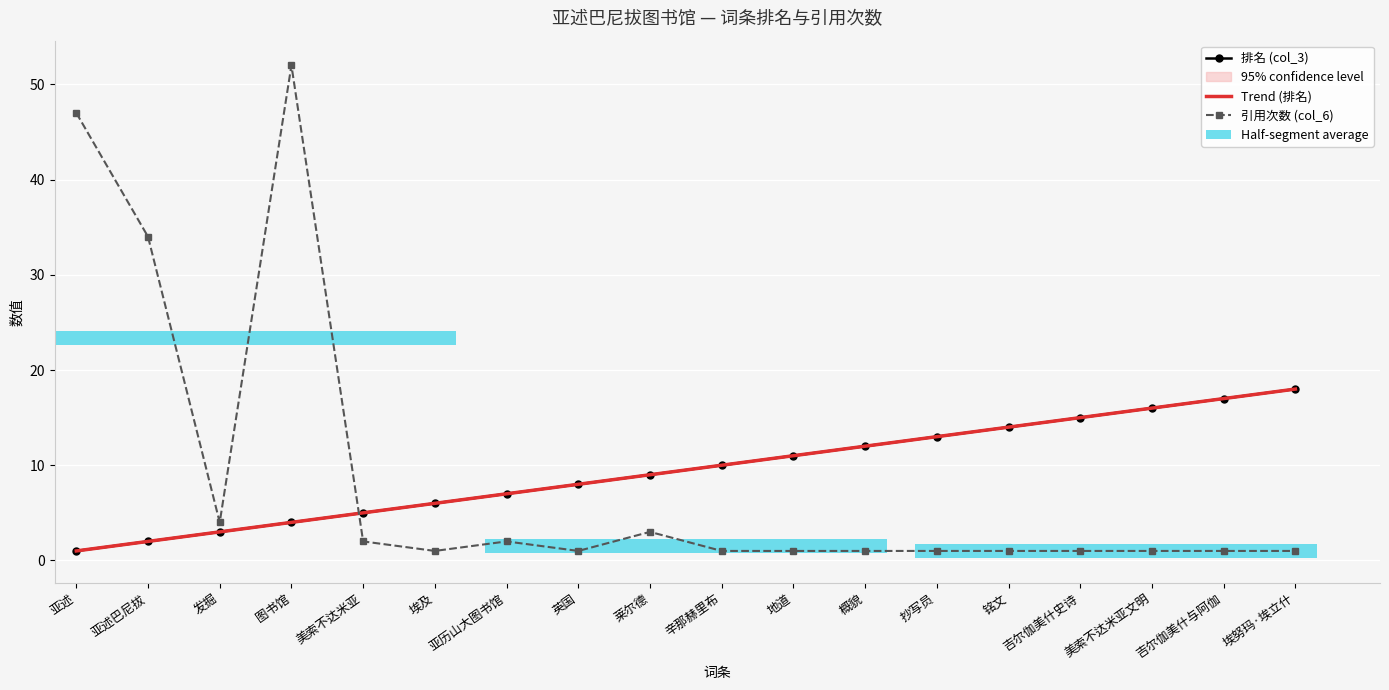

Reading right to left, list all the values displayed in this chart.

排名 (col_3): 18	17	16	15	14	13	12	11	10	9	8	7	6	5	4	3	2	1
引用次数 (col_6): 1	1	1	1	1	1	1	1	1	3	1	2	1	2	52	4	34	47